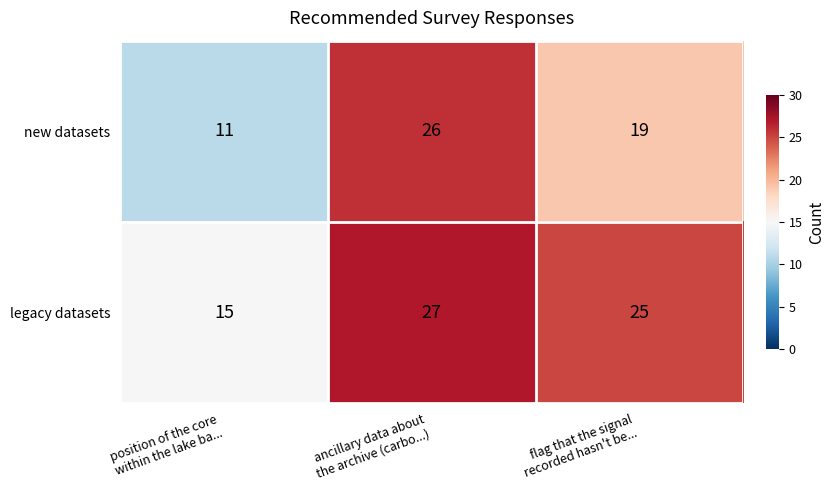

How many legacy datasets values are between 15 and 27?

3